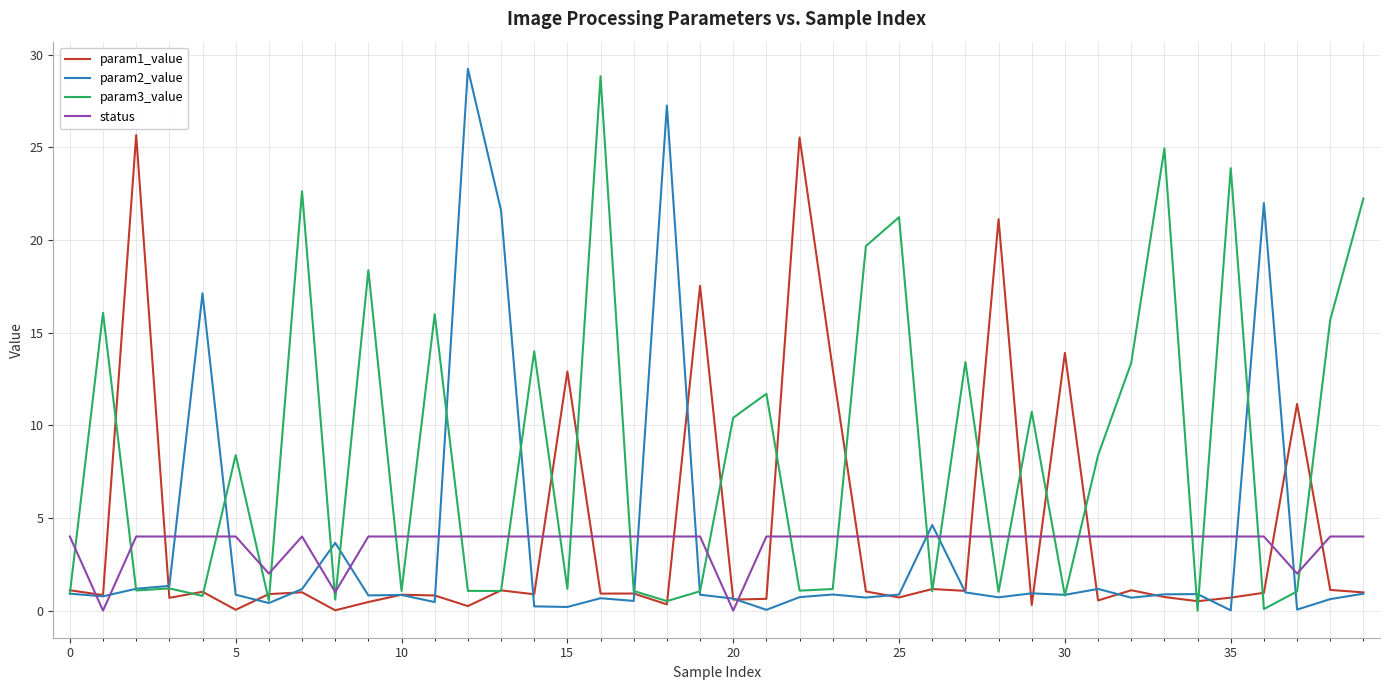

How many lines are shown in the chart?

4